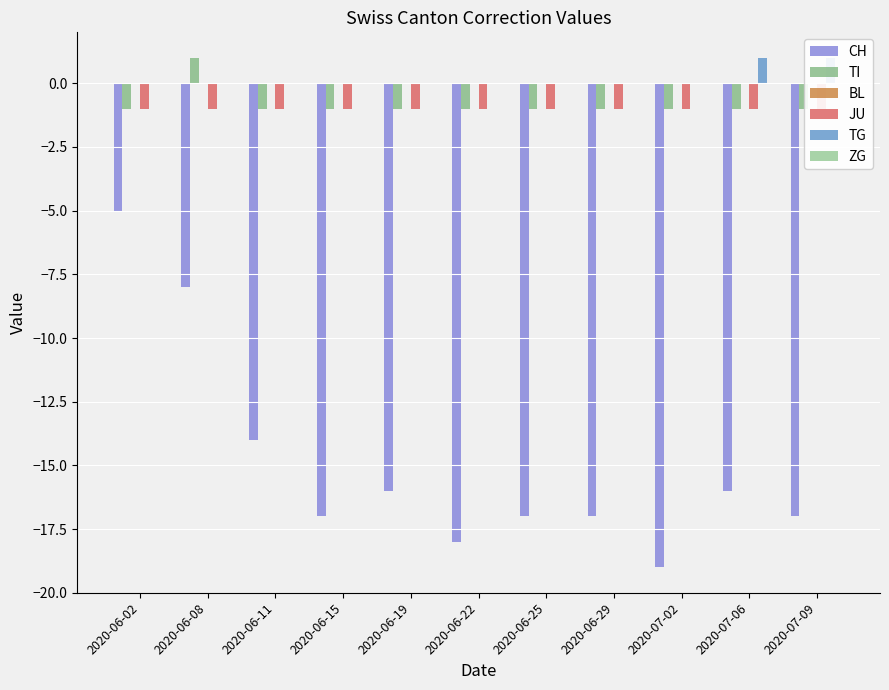

What is the spread (max minus min) of values at 2020-06-02?

5